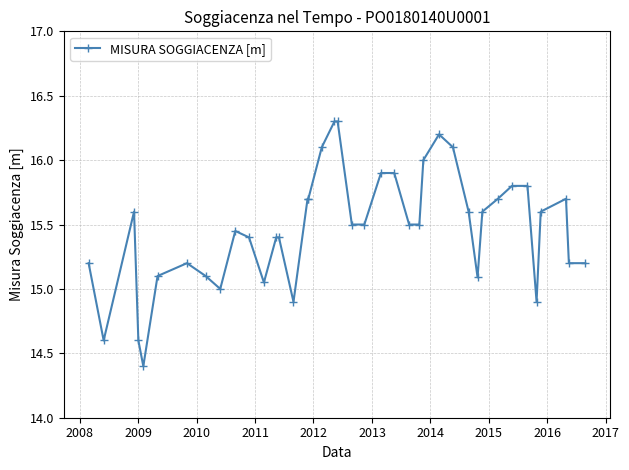

What is the greatest value displayed?

16.3